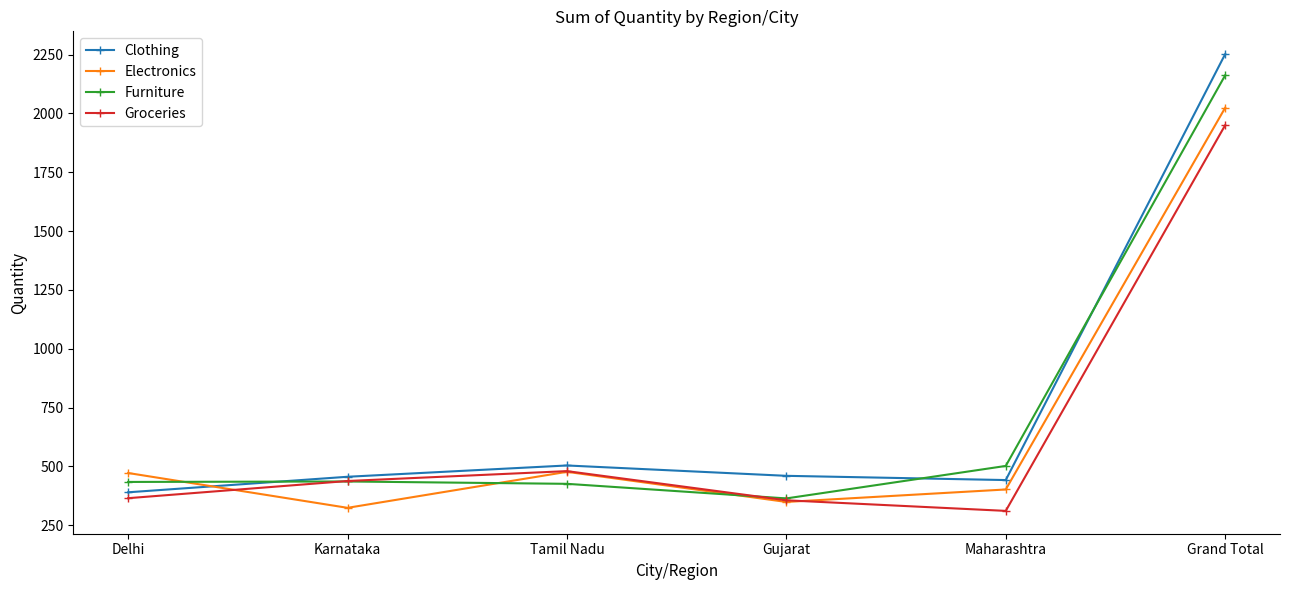

What is the total value across all series at Karnataka?

1654